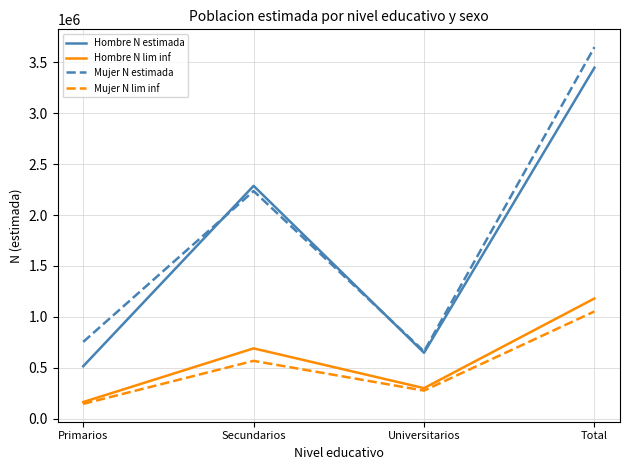

What value does the Hombre N estimada series have at Primarios?

514467